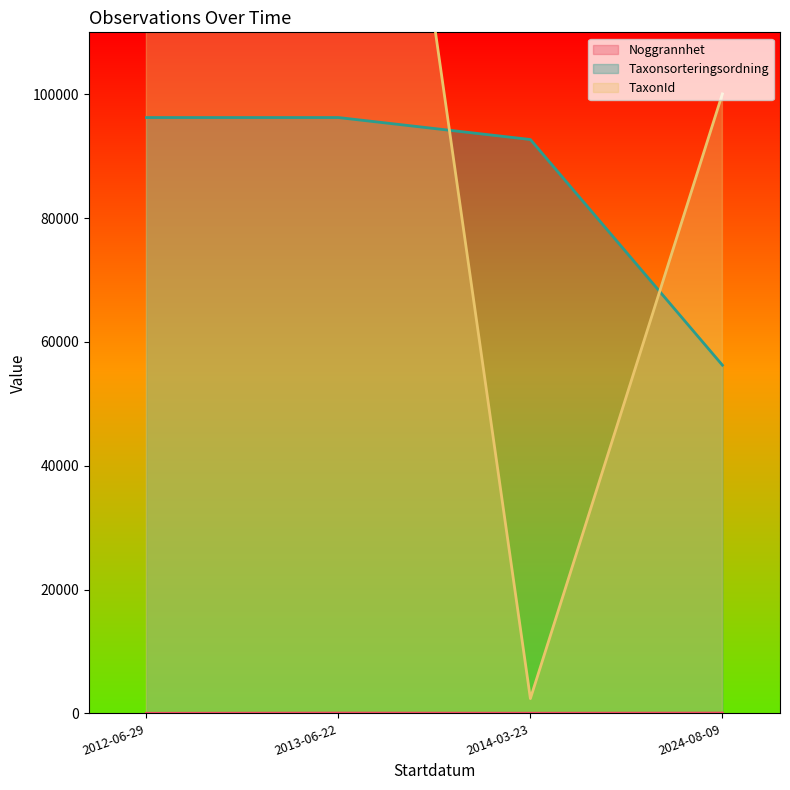

What is the label of the 3rd point from the right?

2013-06-22